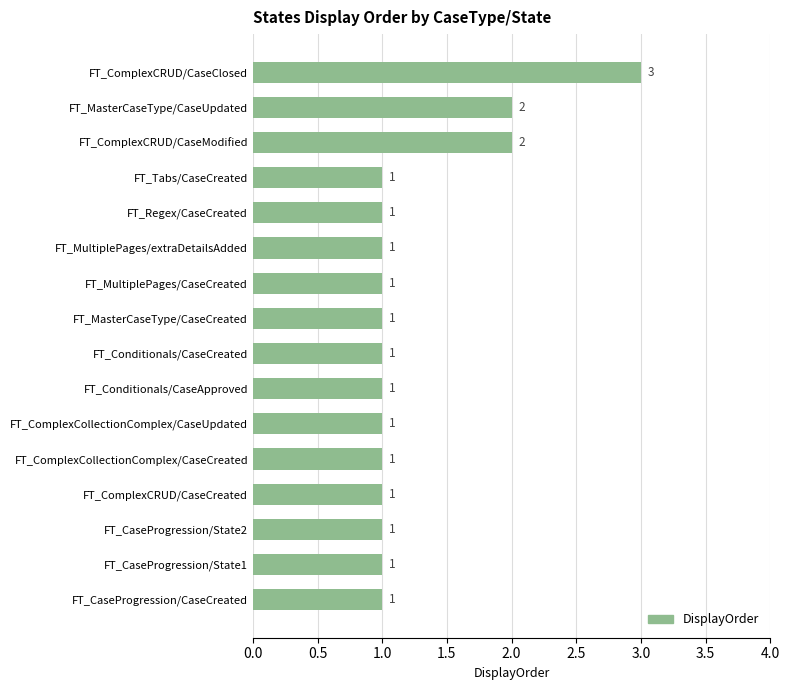

The chart shows a value of 1 at FT_ComplexCRUD/CaseCreated. True or false?

True